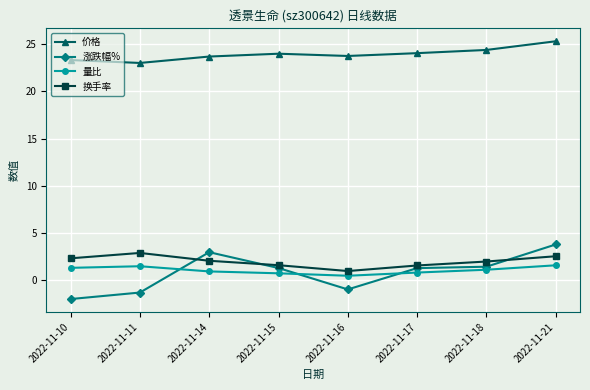

What is the sum of the 涨跌幅% values at 2022-11-17 and 2022-11-15?

2.5